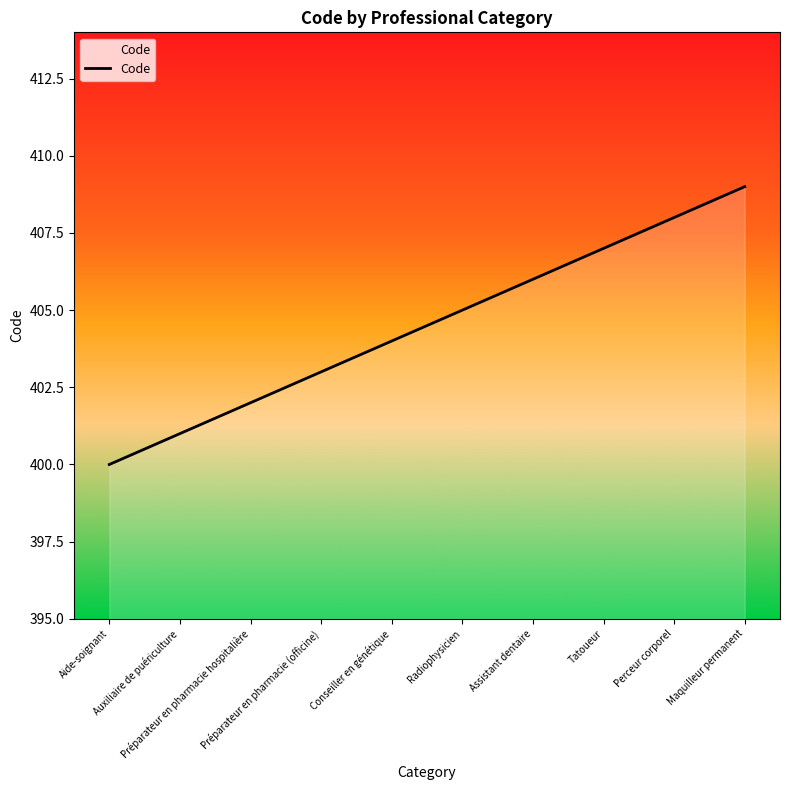

Reading right to left, extract all data points from this chart.

Maquilleur permanent=409	Perceur corporel=408	Tatoueur=407	Assistant dentaire=406	Radiophysicien=405	Conseiller en génétique=404	Préparateur en pharmacie (officine)=403	Préparateur en pharmacie hospitalière=402	Auxiliaire de puériculture=401	Aide-soignant=400